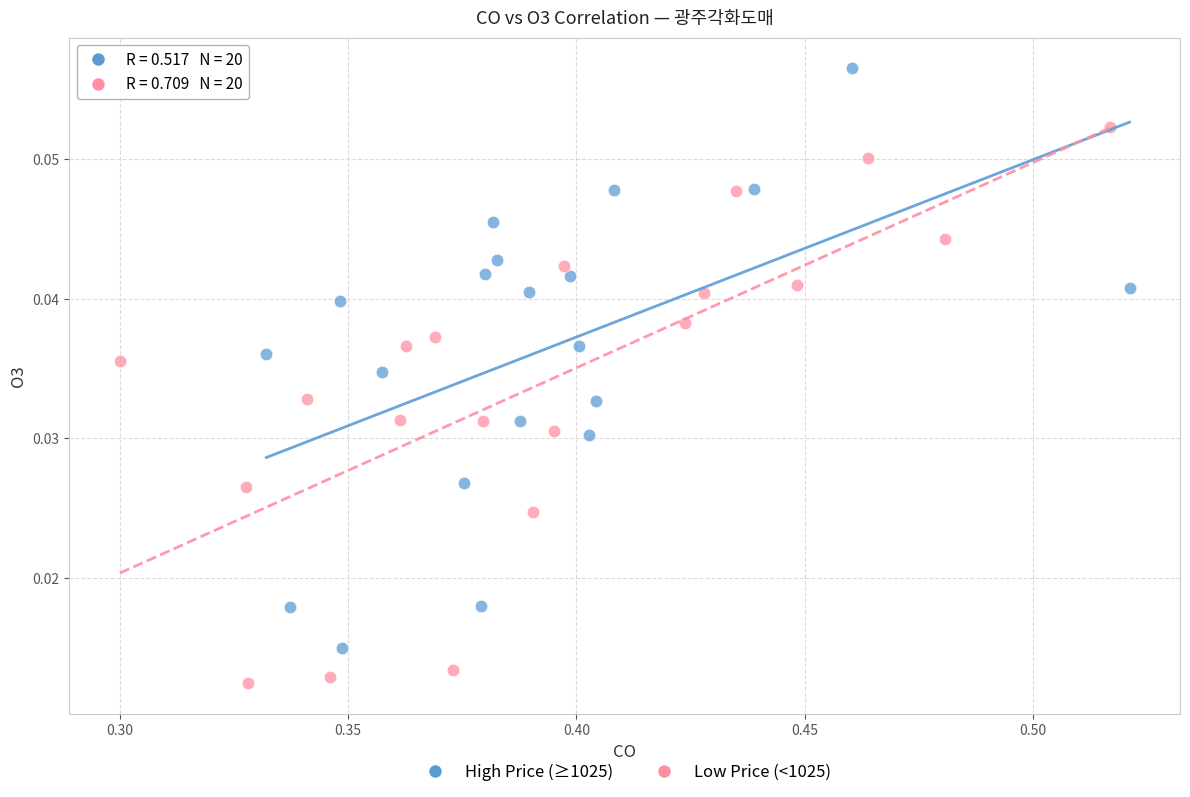

Which series contains the highest Y value?

High Price (≥1025)